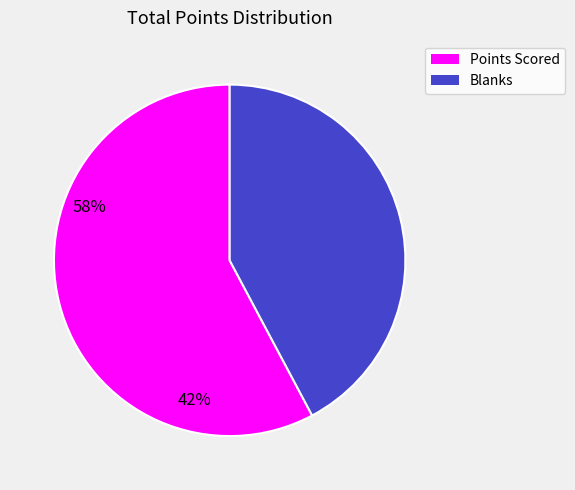

Does any single category account for the majority?

Yes